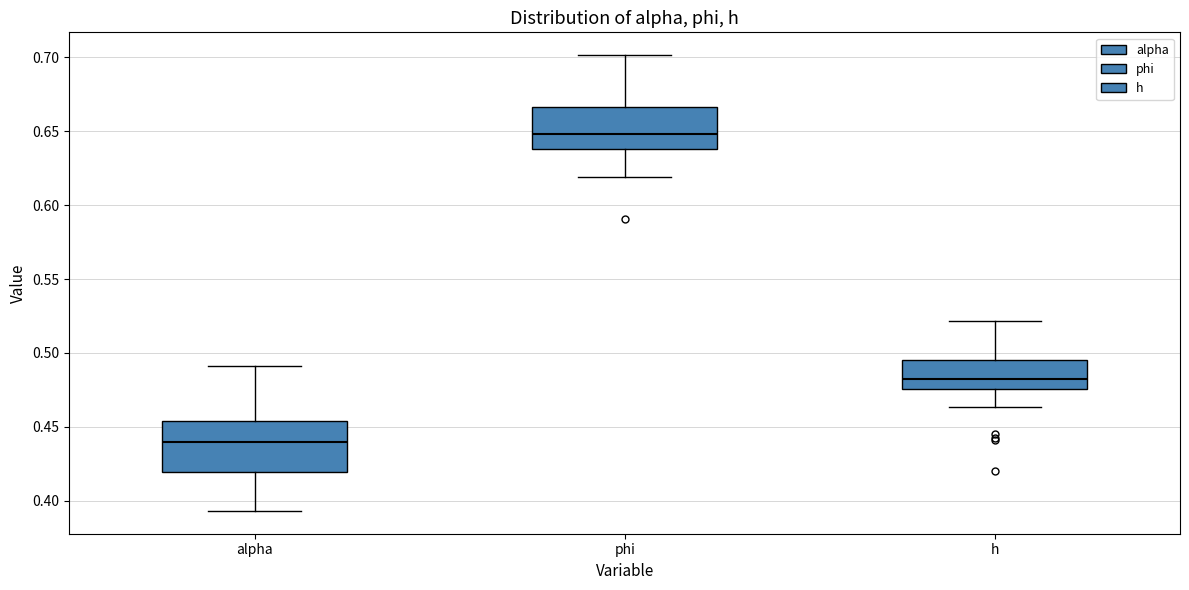

Reading left to right, read every box against the y-axis: the position of its median line, the range the box covers, and the ends of its whiskers. The values are not printed on the chart, so give them approximately, as read against the axis.

alpha: median 0.440, box 0.420 to 0.455, whiskers 0.395 to 0.490
phi: median 0.650, box 0.640 to 0.665, whiskers 0.620 to 0.700
h: median 0.485, box 0.475 to 0.495, whiskers 0.465 to 0.520